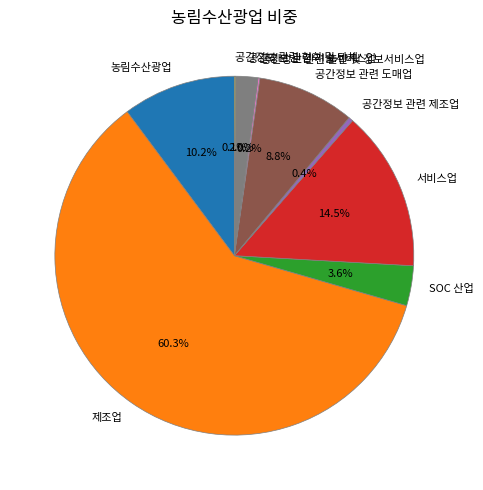

Do 농림수산광업 and 공간정보 관련 도매업 together represent more than half of the pie?

No